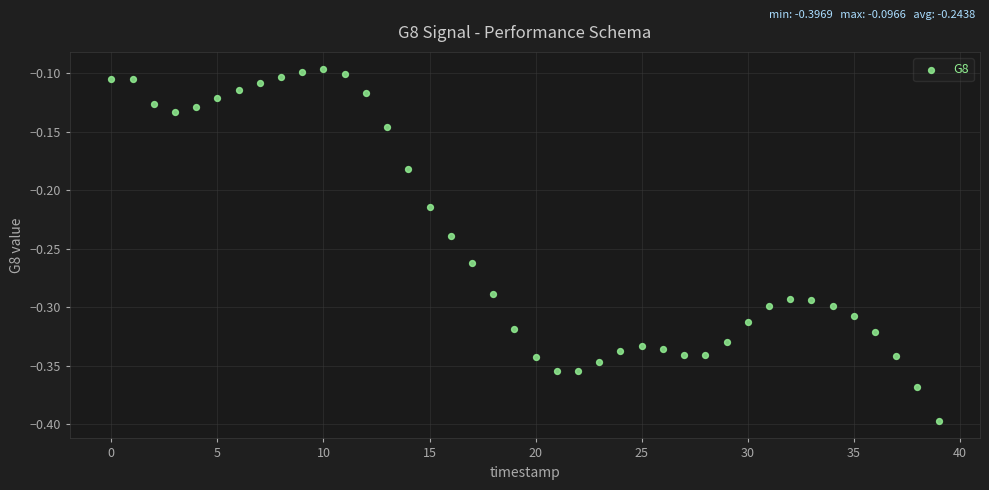

What is the range of Y values (max minus min)?

0.3